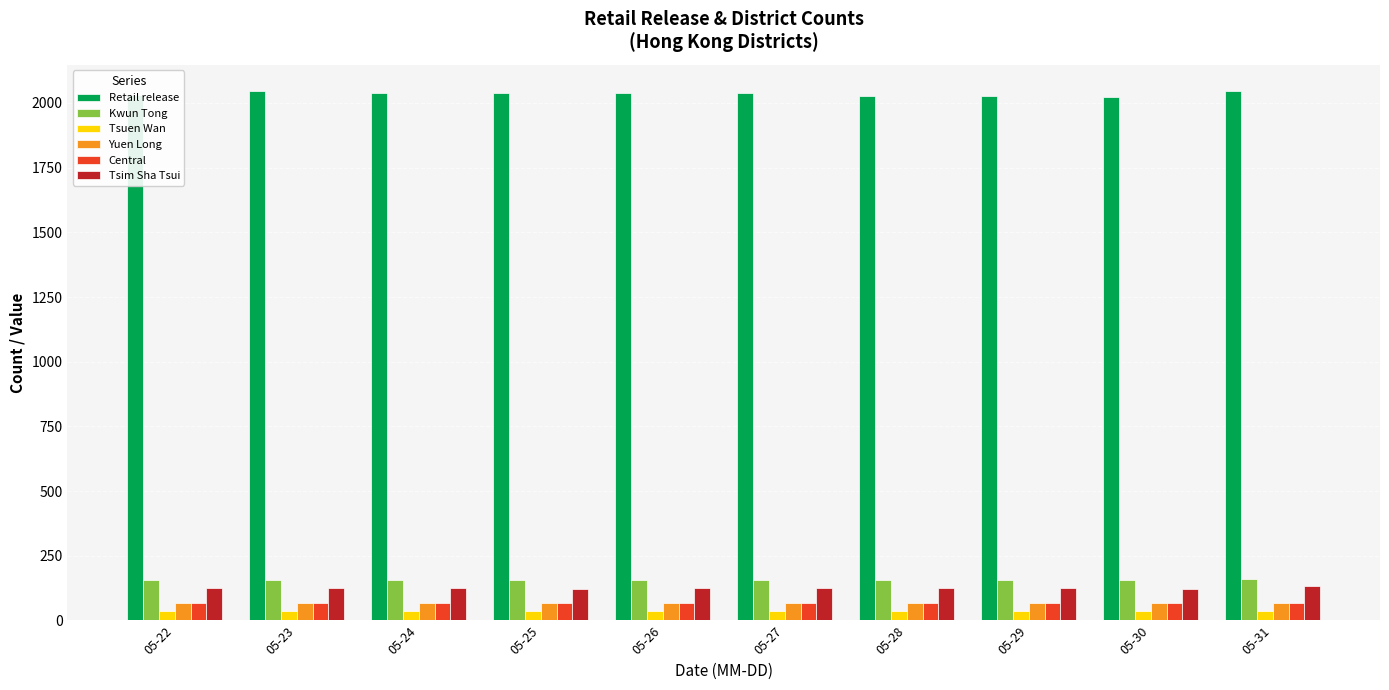

What is the difference between the highest and lowest values at 05-29?

1991